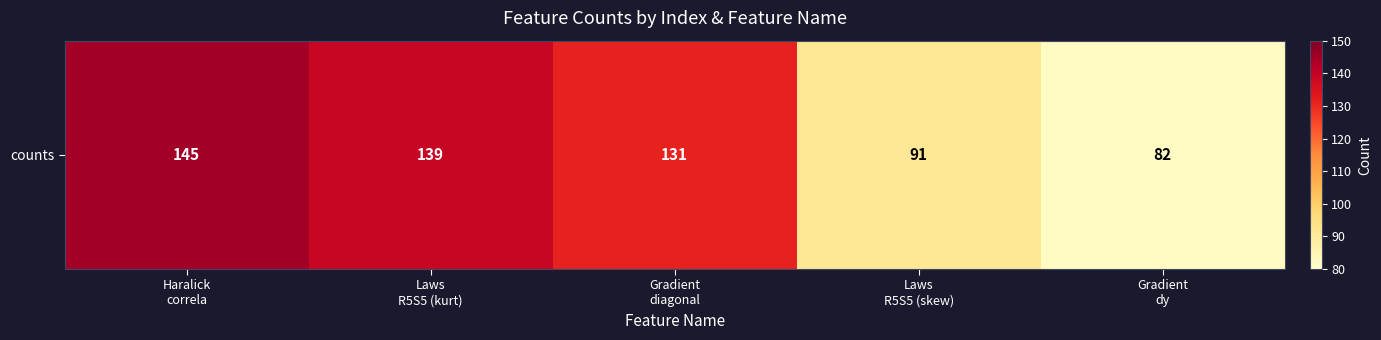

What is the approximate value at Haralick
correla, to the nearest 5?

145